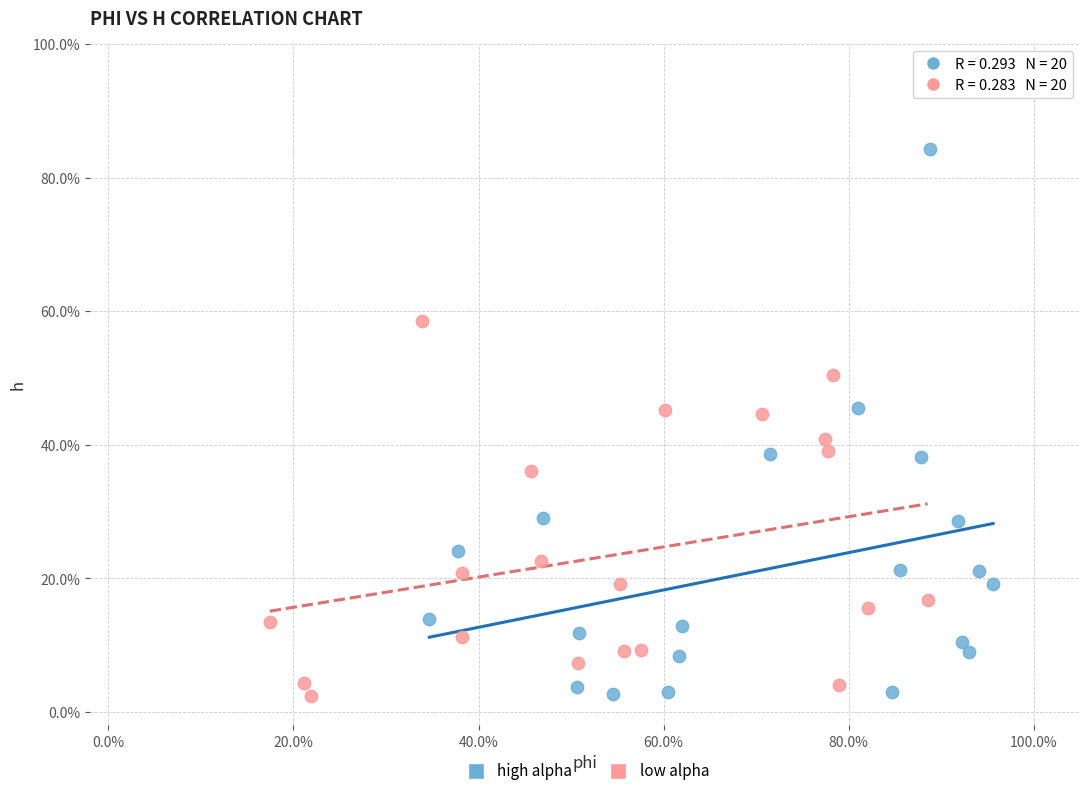

What are all the series names shown in the legend?

high alpha, low alpha